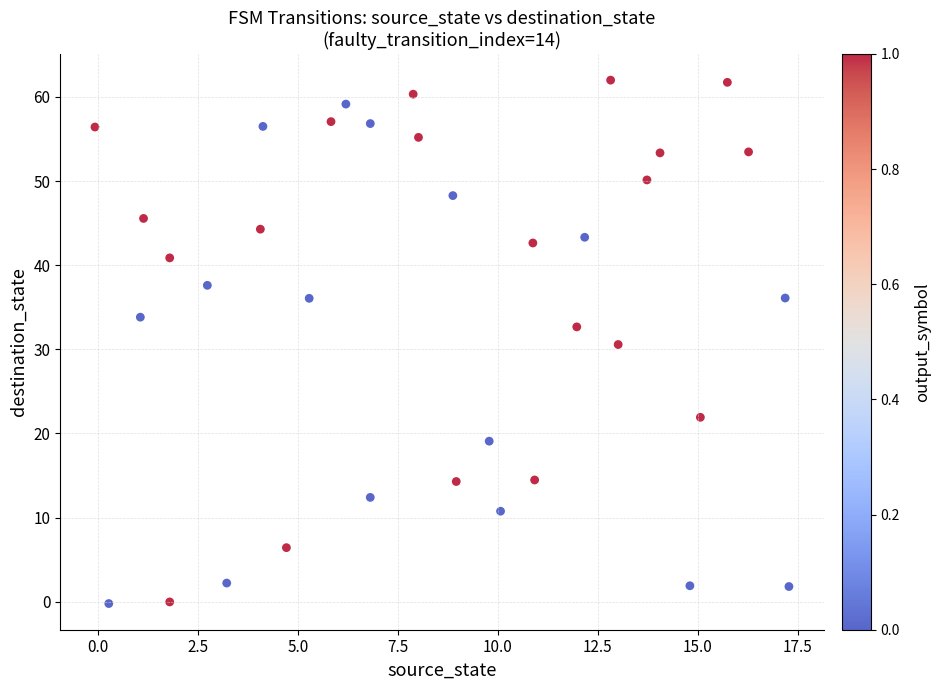

What is the range of Y values (max minus min)?

62.2